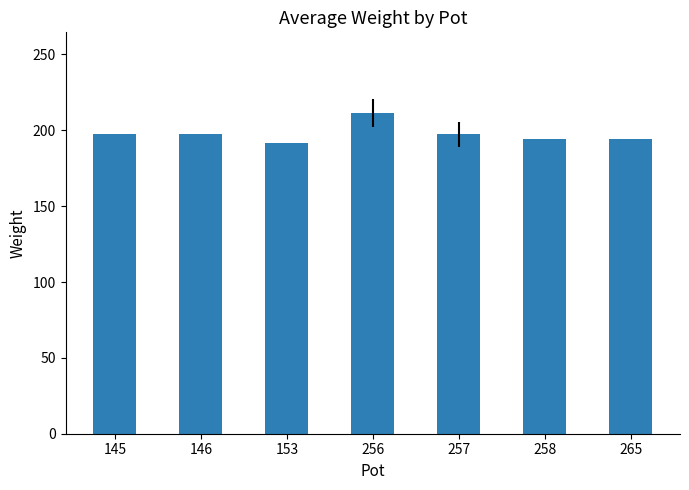

Between 256 and 258, which is larger?

256